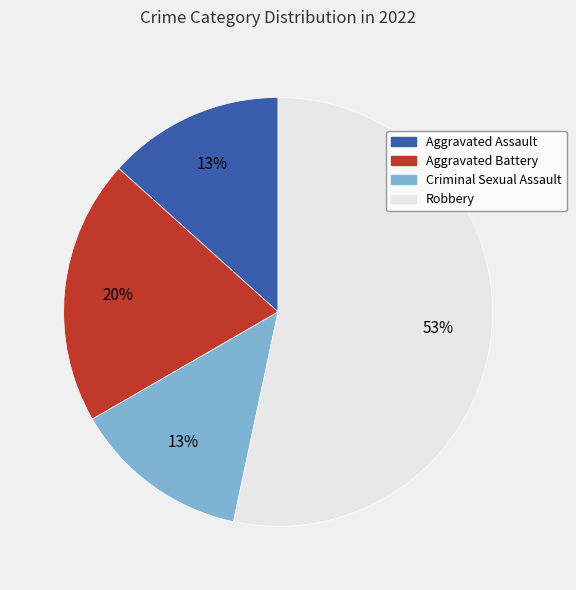

To the nearest percent, what is the difference between the Criminal Sexual Assault and Aggravated Battery slice percentages?

7%